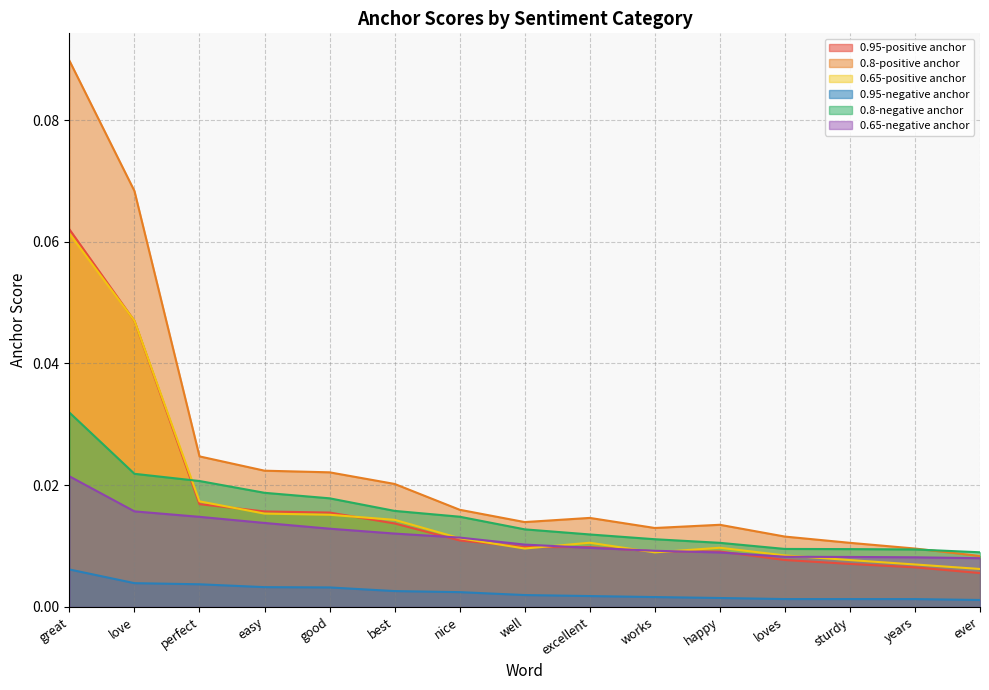

True or false: 0.65-positive anchor and 0.8-negative anchor intersect in this chart.

True